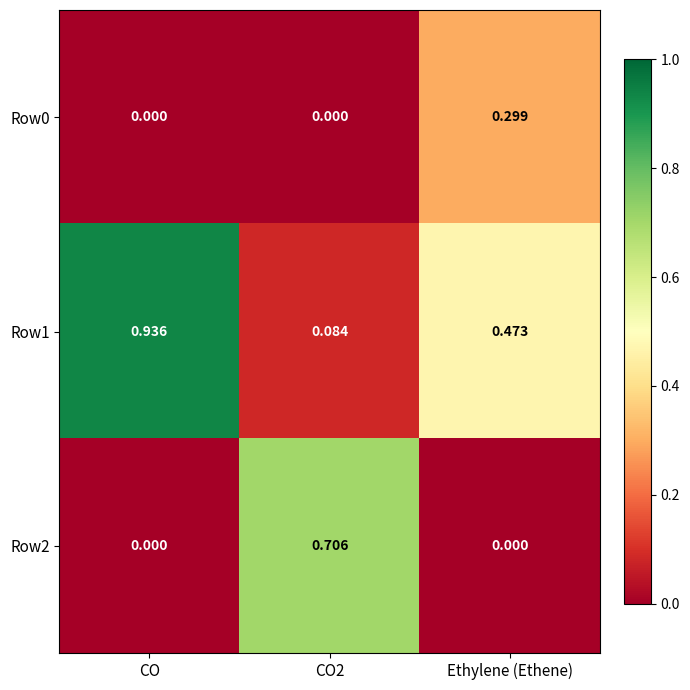

Which label corresponds to the largest value in the chart?

CO